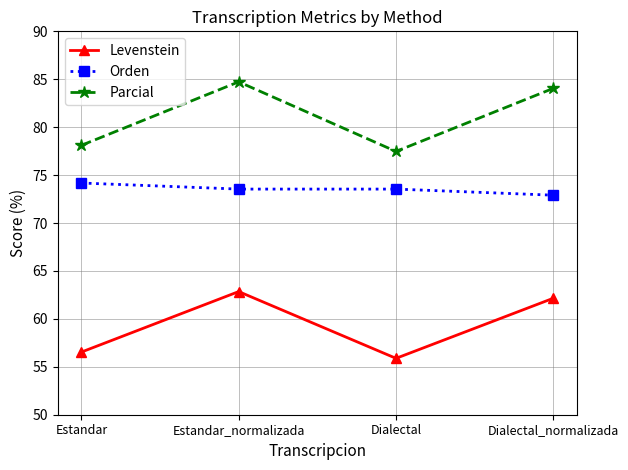

Reading left to right, transcribe all the data shown in this chart.

Levenstein: 56.5	62.8	55.9	62.2
Orden: 74.2	73.5	73.5	72.9
Parcial: 78.1	84.7	77.5	84.1